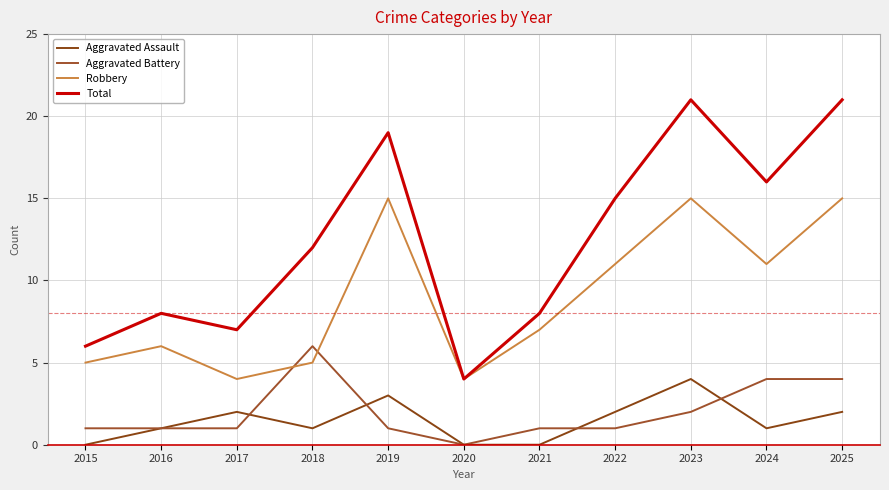

How many interior local valleys does the Total series have?

3